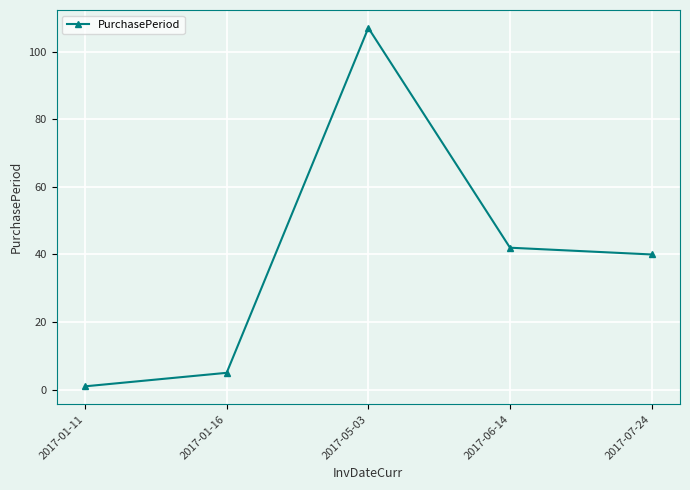

Is this an area chart (filled region under the line)?

No